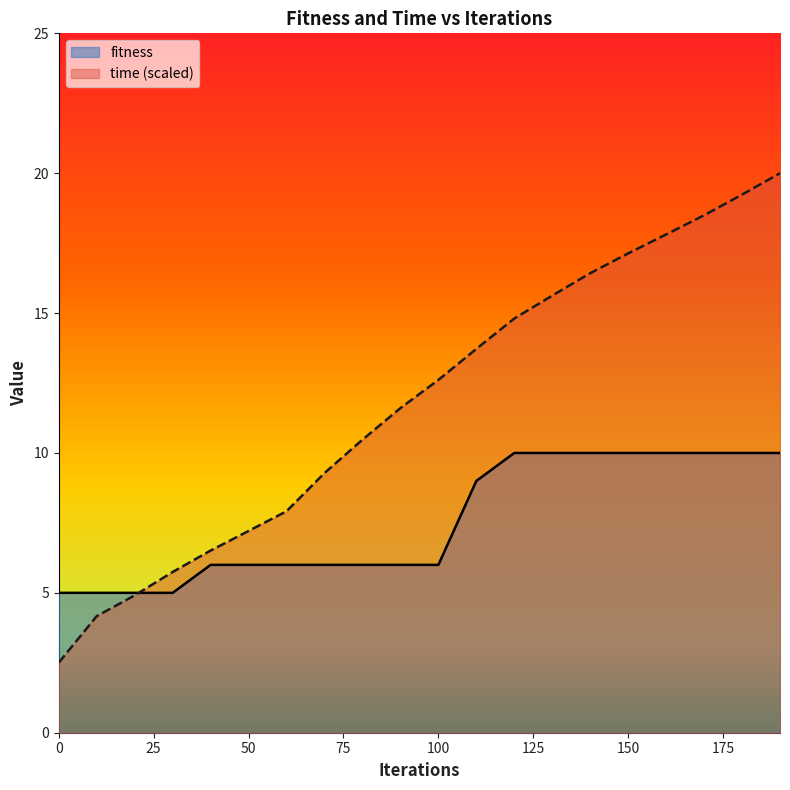

True or false: fitness and time cross at least once.

True